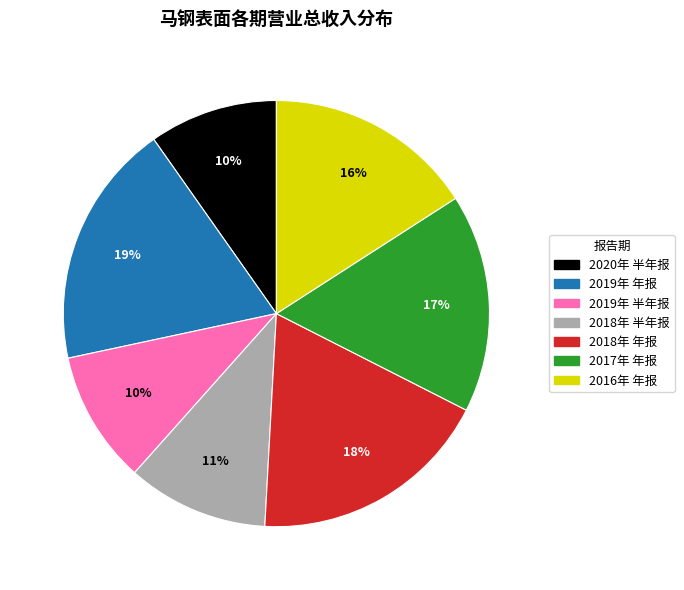

Is there any slice that represents more than half of the pie?

No